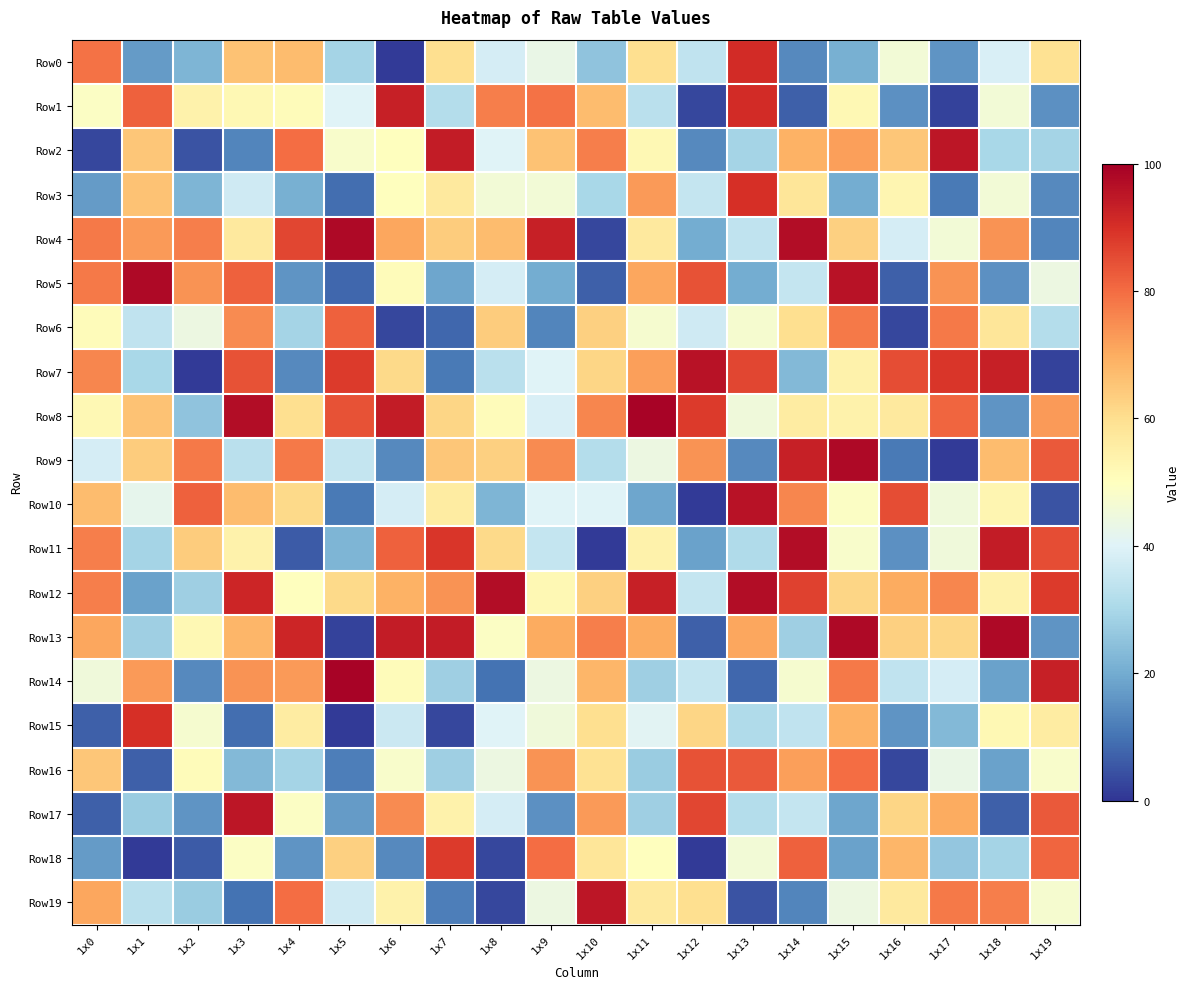

What is the difference between the highest and lowest values at 1x1?

97